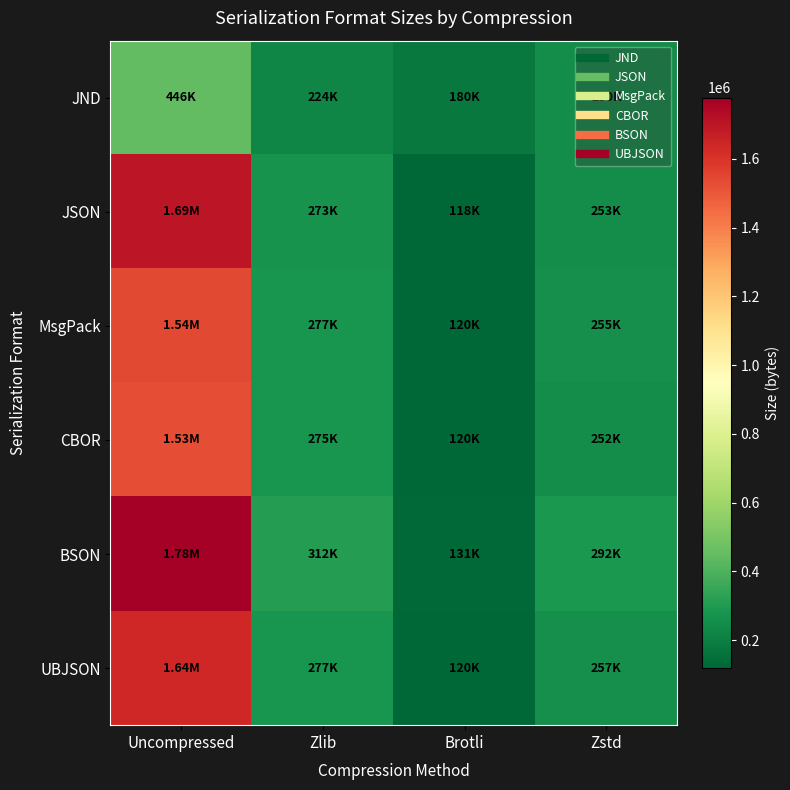

Reading left to right, what are all the values shown in this chart?

JND: Uncompressed=446494	Zlib=223798	Brotli=180221	Zstd=250055
JSON: Uncompressed=1693845	Zlib=272600	Brotli=118260	Zstd=252516
MsgPack: Uncompressed=1544023	Zlib=276929	Brotli=120366	Zstd=255235
CBOR: Uncompressed=1526616	Zlib=275117	Brotli=120209	Zstd=252489
BSON: Uncompressed=1777765	Zlib=311755	Brotli=131003	Zstd=292213
UBJSON: Uncompressed=1636856	Zlib=276663	Brotli=120186	Zstd=257180